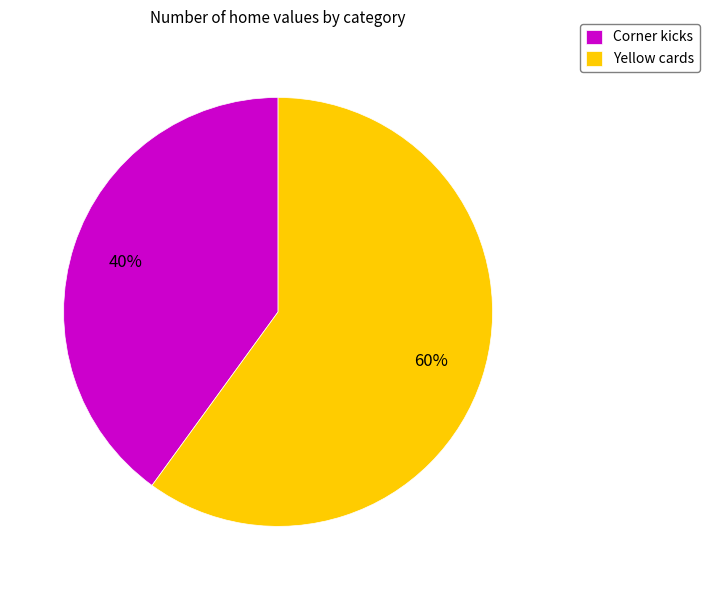

Is the sum of Corner kicks and Yellow cards greater than half?

Yes